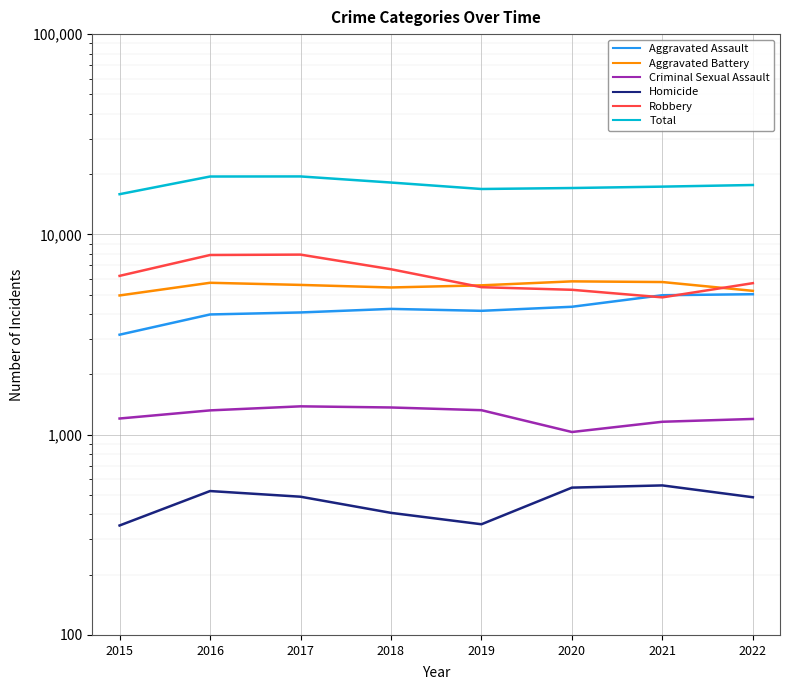

What is the sum of the Homicide values at 2021 and 2019?

915